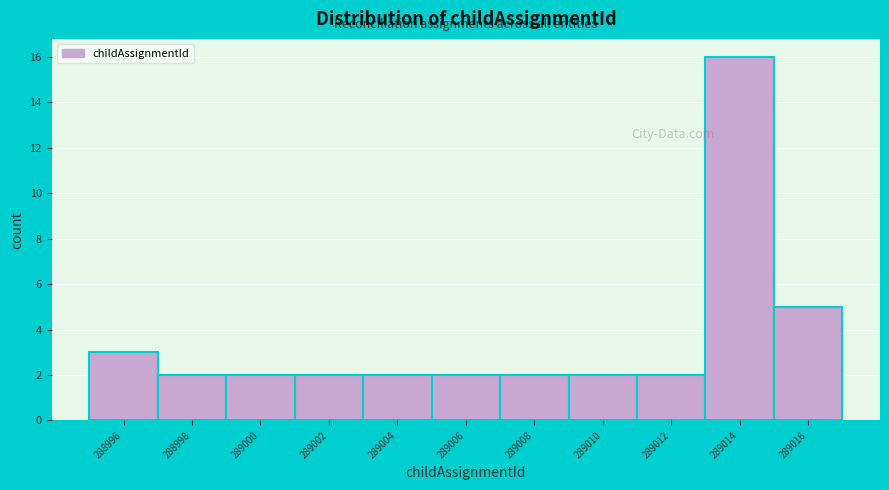

Reading left to right, transcribe all the data shown in this chart.

288996=3	288998=2	289000=2	289002=2	289004=2	289006=2	289008=2	289010=2	289012=2	289014=16	289016=5